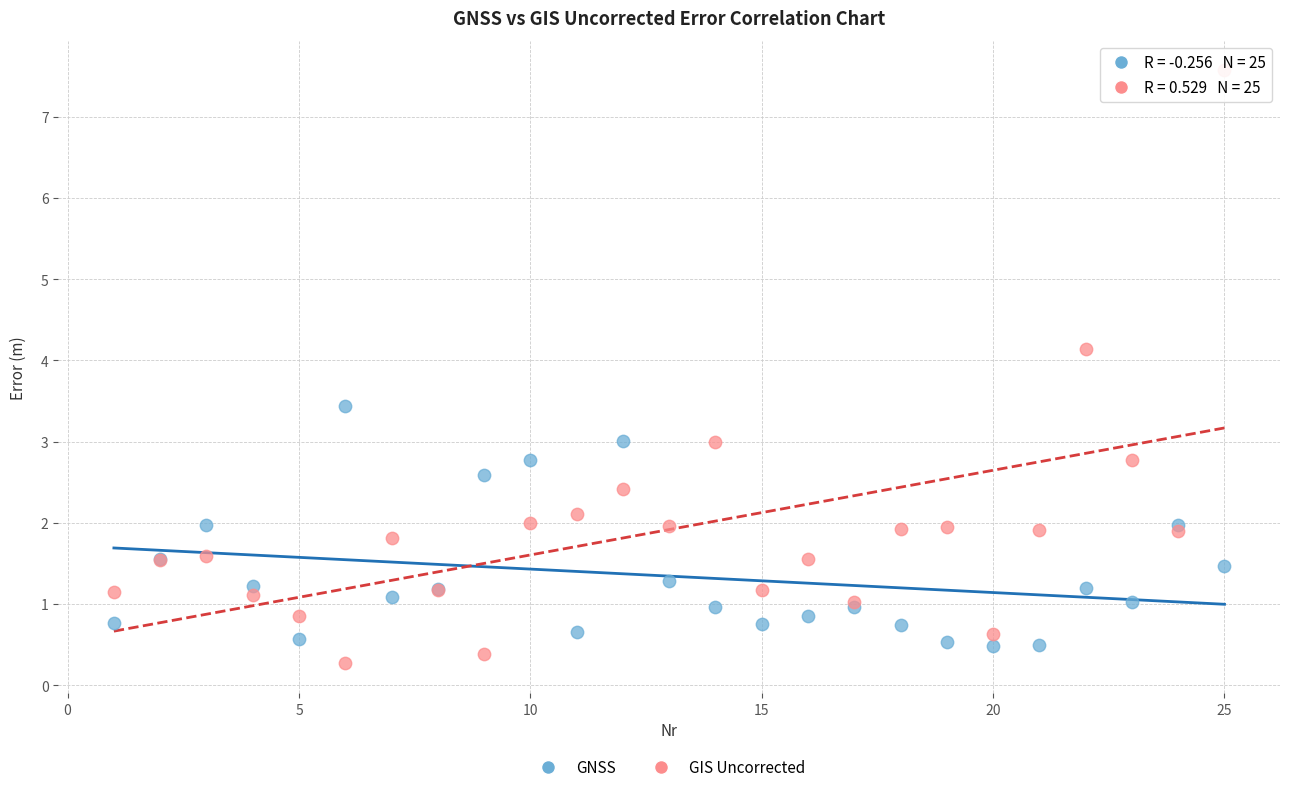

Which series reaches the maximum Y coordinate?

GIS Uncorrected